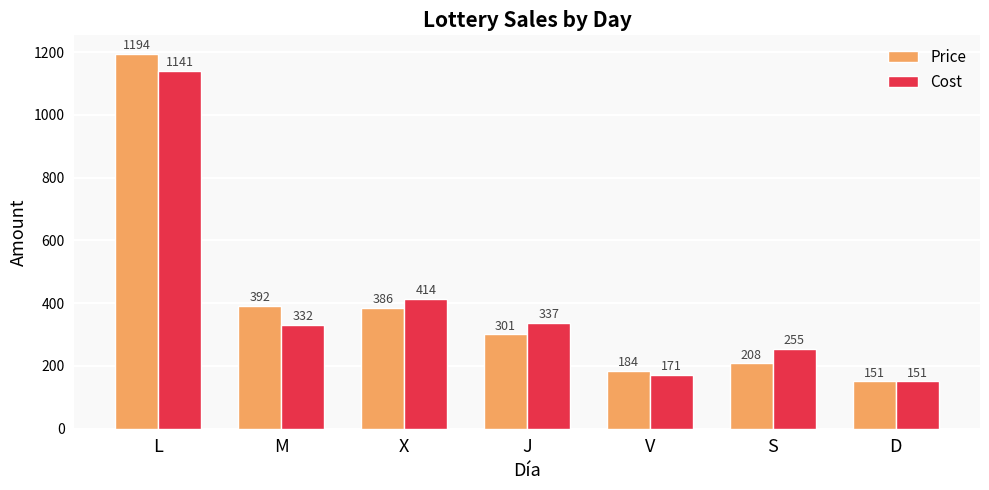

Is it true that Price equals 118 at M?

False